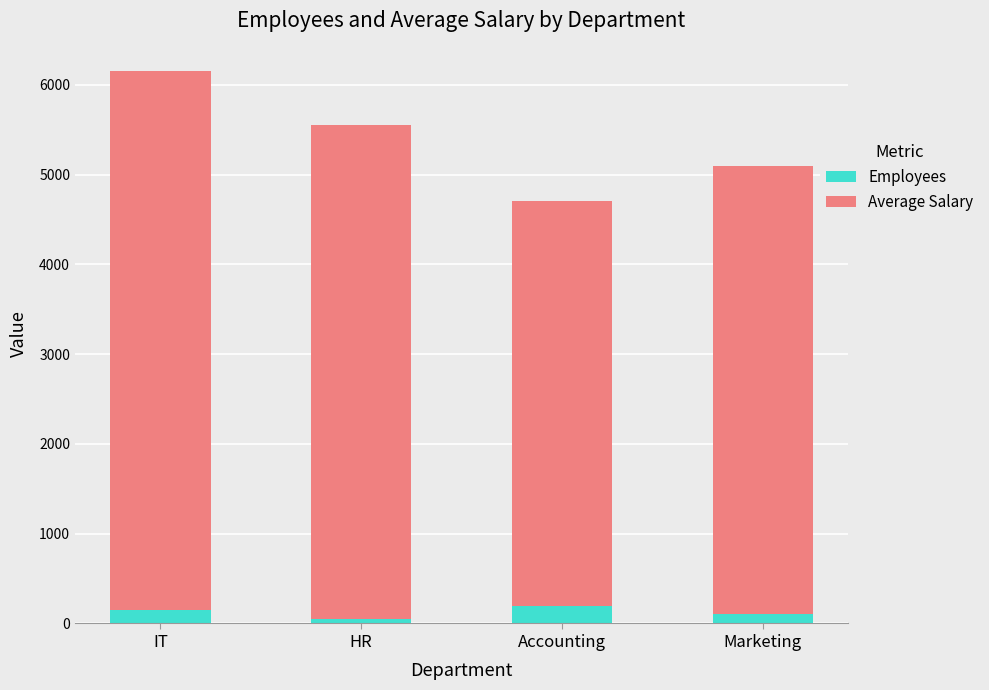

What is the maximum value for Employees?

200